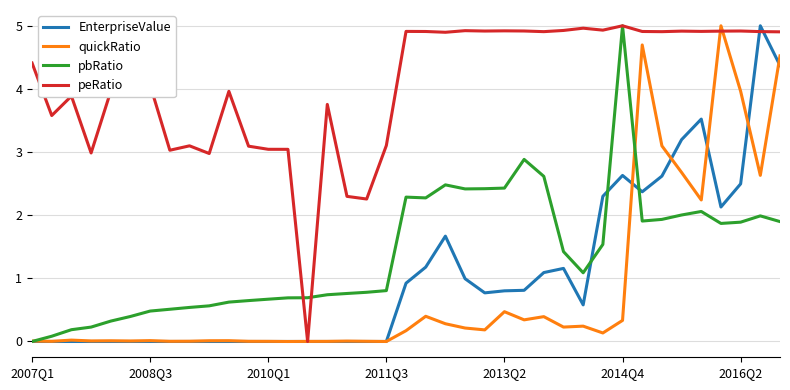

Which series has the largest total across all categories?

peRatio